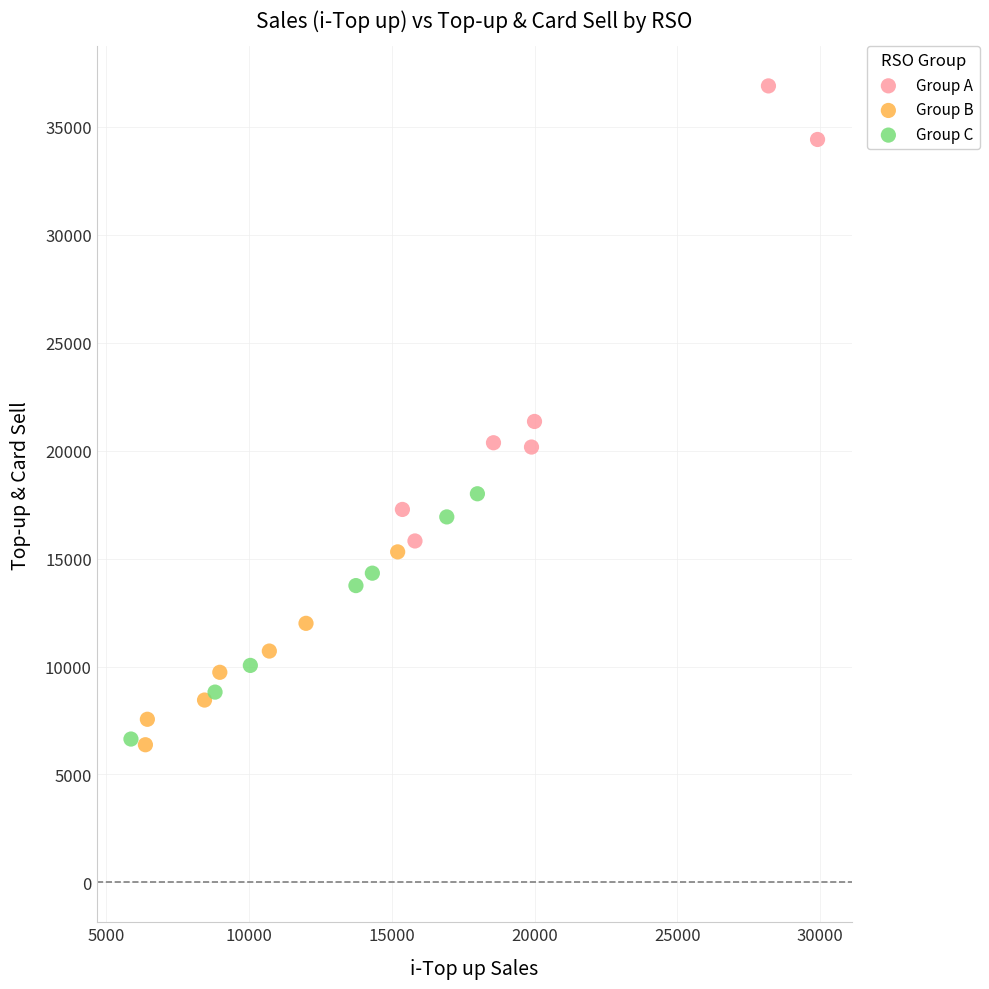

Which series has the largest Y range (max minus min)?

Group A